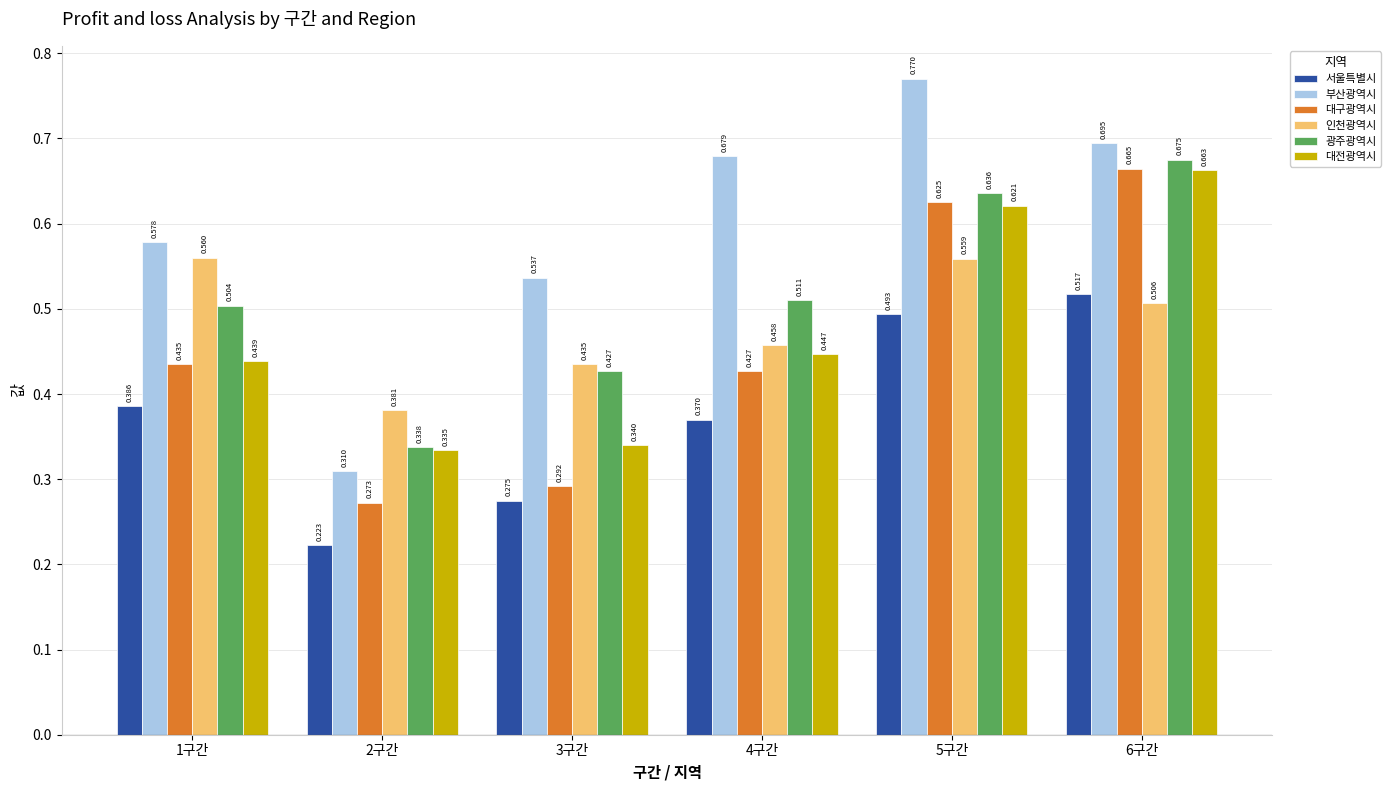

Which series has the largest range (max minus min)?

부산광역시